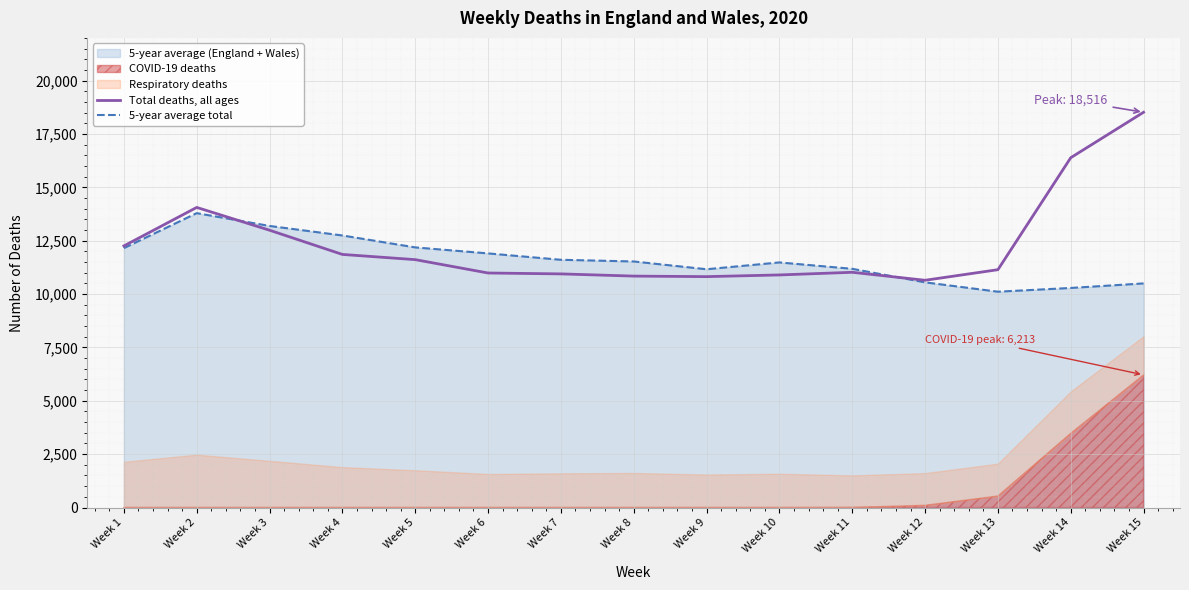

At which category is the sum across all series the highest?

Week 15